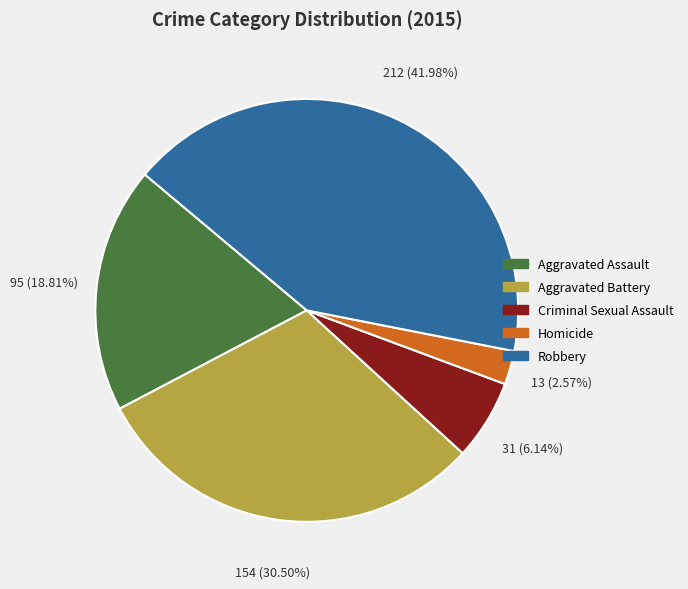

How many slices are in this pie chart?

5